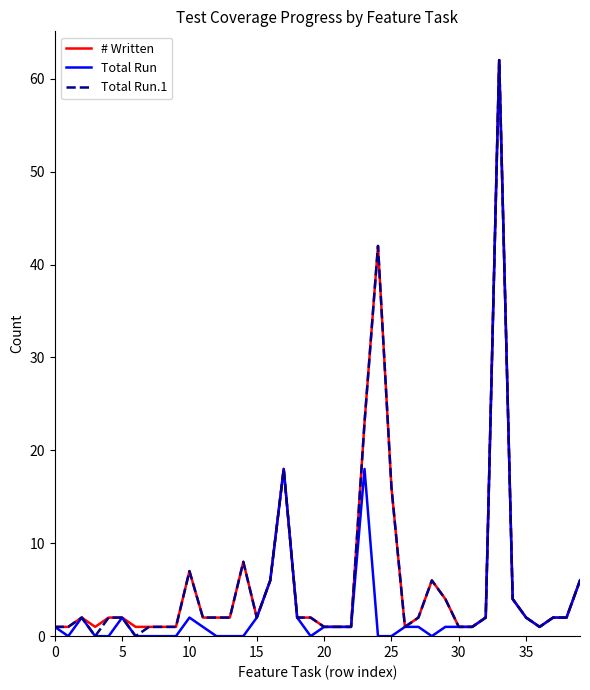

How many lines are shown in the chart?

3